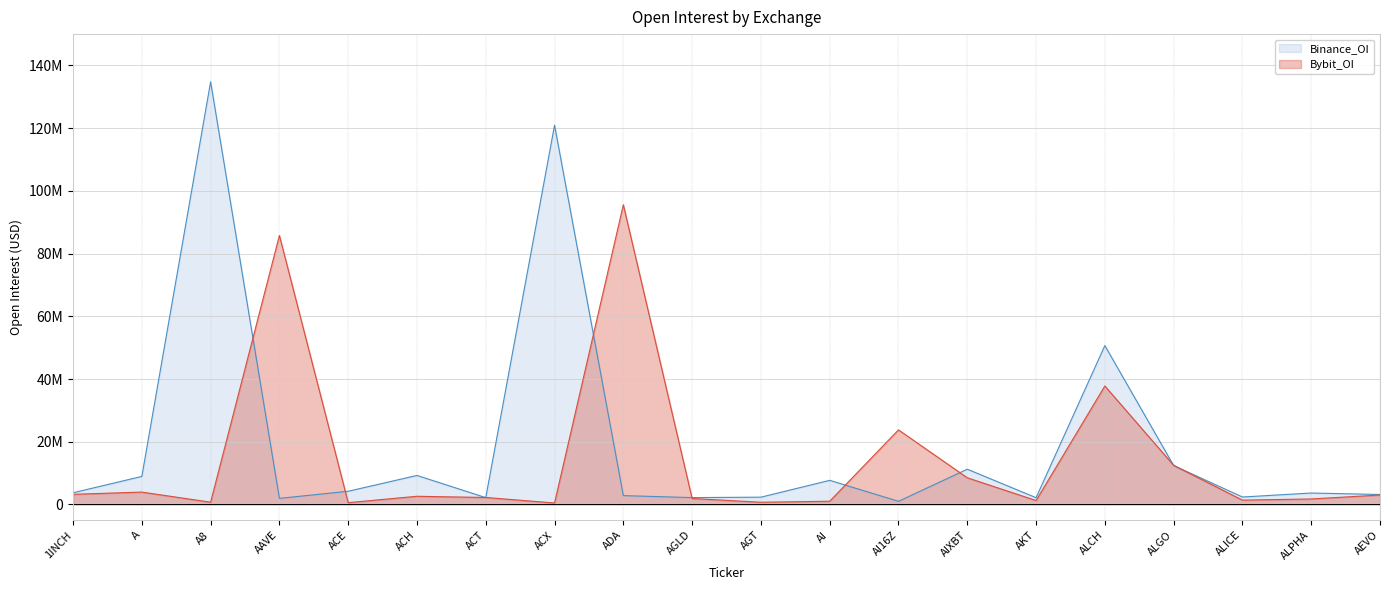

Which series has the largest total across all categories?

Binance_OI